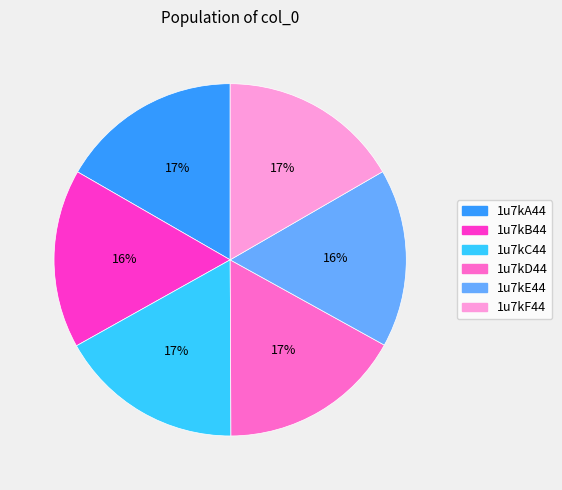

True or false: 1u7kC44 accounts for 17% of the total.

True